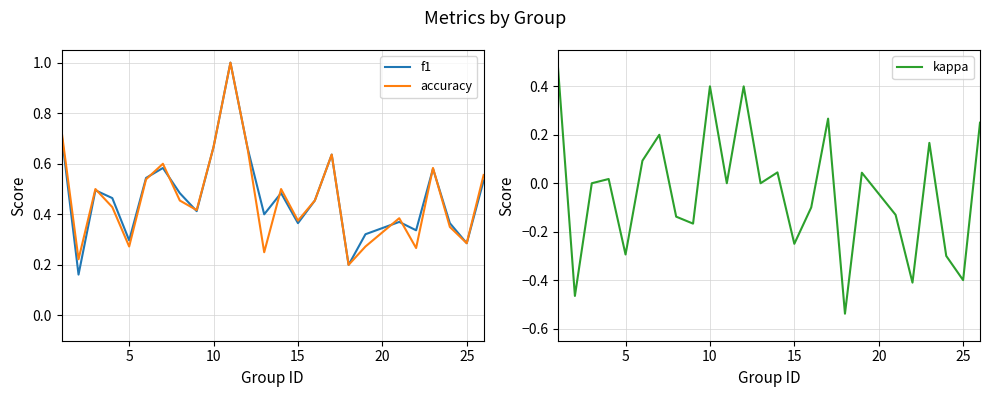

What is the sum of all f1 values?

11.8